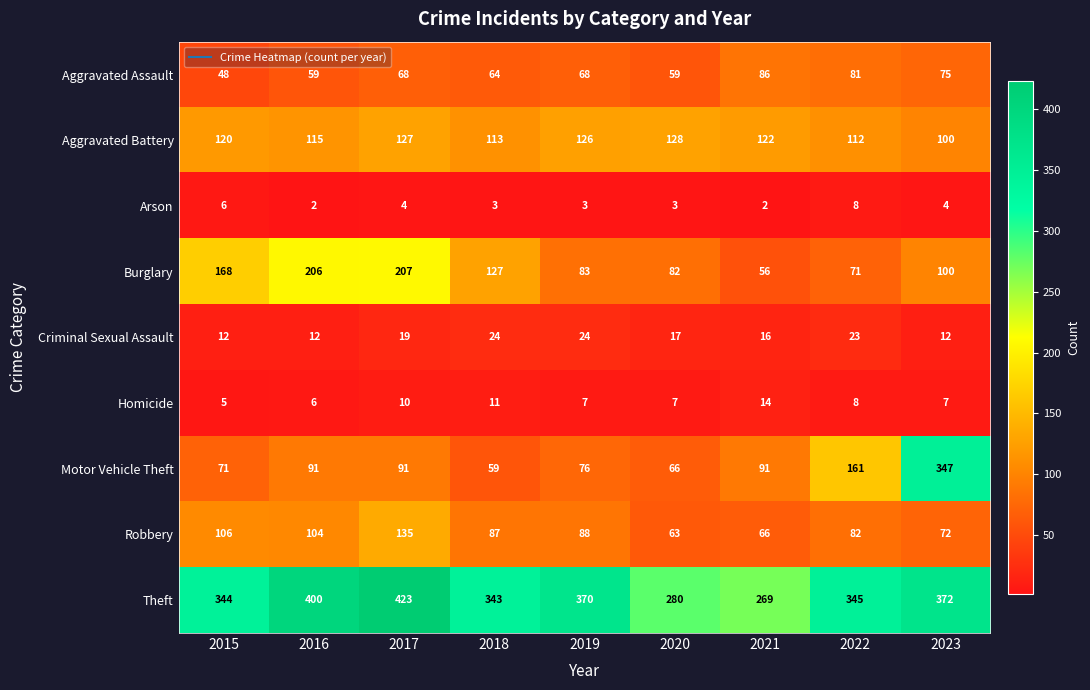

What is the maximum value for Burglary?

207